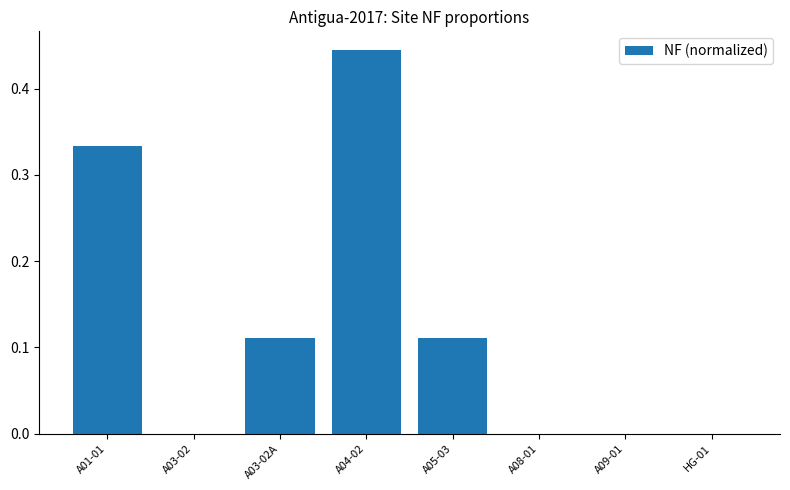

What is the change in value from A04-02 to A08-01?

-0.4